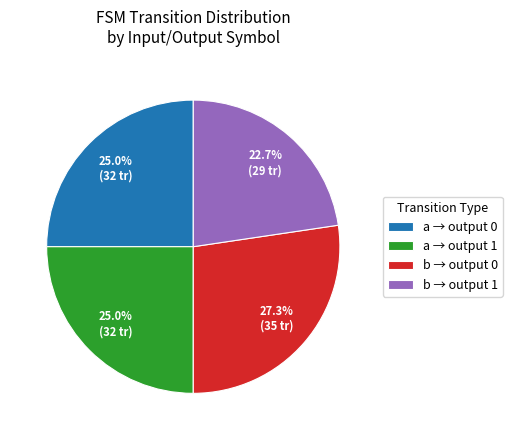

Which slice is the largest?

b → output 0